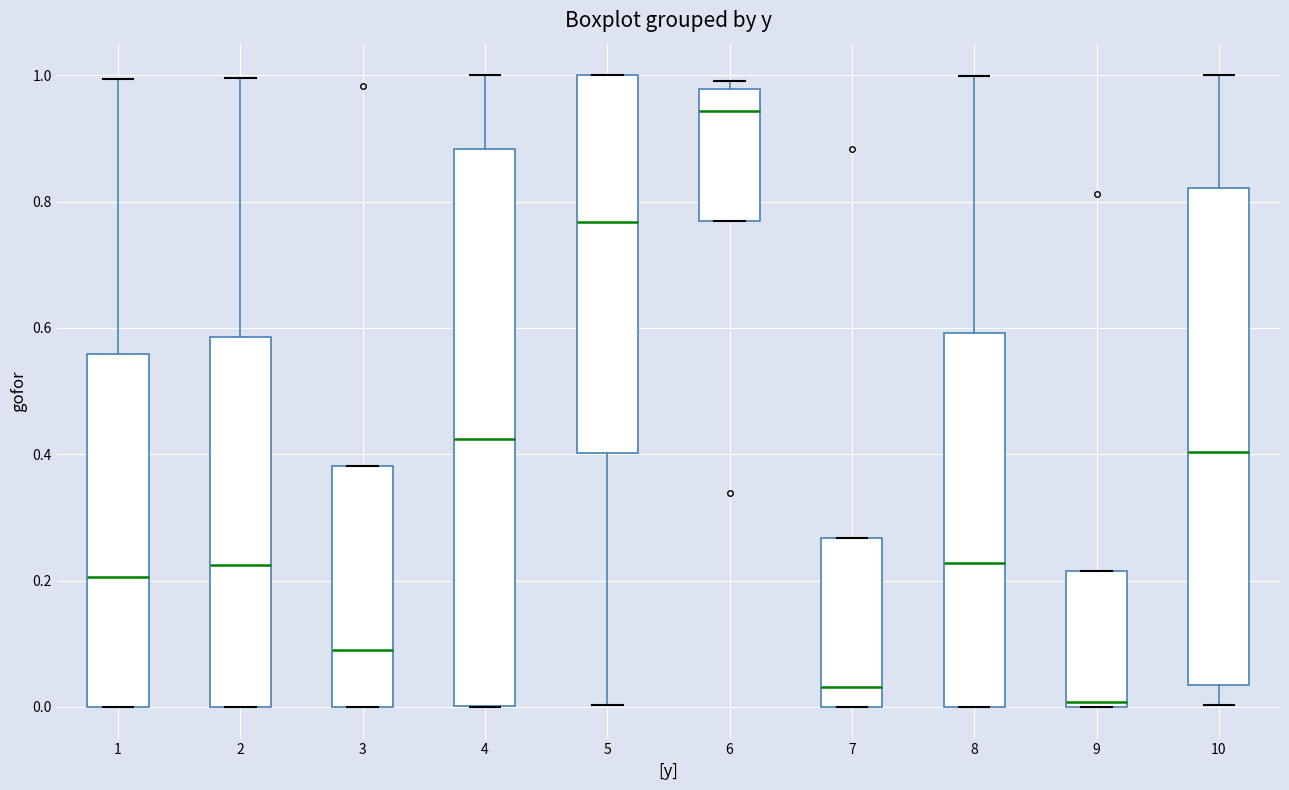

Reading left to right, read every box against the y-axis: the position of its median line, the range the box covers, and the ends of its whiskers. The values are not printed on the chart, so give them approximately, as read against the axis.

1: median 0.20, box 0.00 to 0.56, whiskers 0.00 to 1.00
2: median 0.22, box 0.00 to 0.58, whiskers 0.00 to 1.00
3: median 0.10, box 0.00 to 0.38, whiskers 0.00 to 0.38
4: median 0.42, box 0.00 to 0.88, whiskers 0.00 to 1.00
5: median 0.76, box 0.40 to 1.00, whiskers 0.00 to 1.00
6: median 0.94, box 0.76 to 0.98, whiskers 0.76 to 1.00
7: median 0.04, box 0.00 to 0.26, whiskers 0.00 to 0.26
8: median 0.22, box 0.00 to 0.60, whiskers 0.00 to 1.00
9: median 0.00 (just above the box's lower edge), box 0.00 to 0.22, whiskers 0.00 to 0.22
10: median 0.40, box 0.04 to 0.82, whiskers 0.00 to 1.00